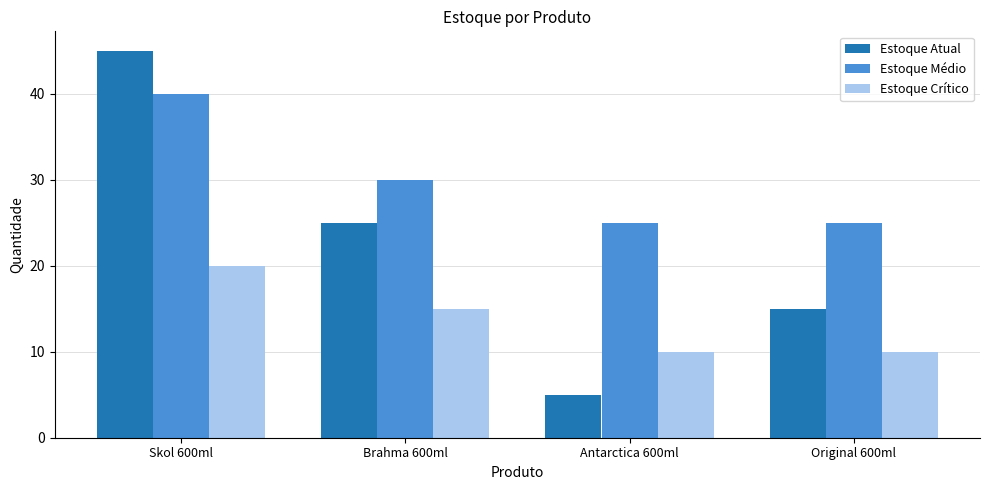

What is the spread (max minus min) of values at Original 600ml?

15